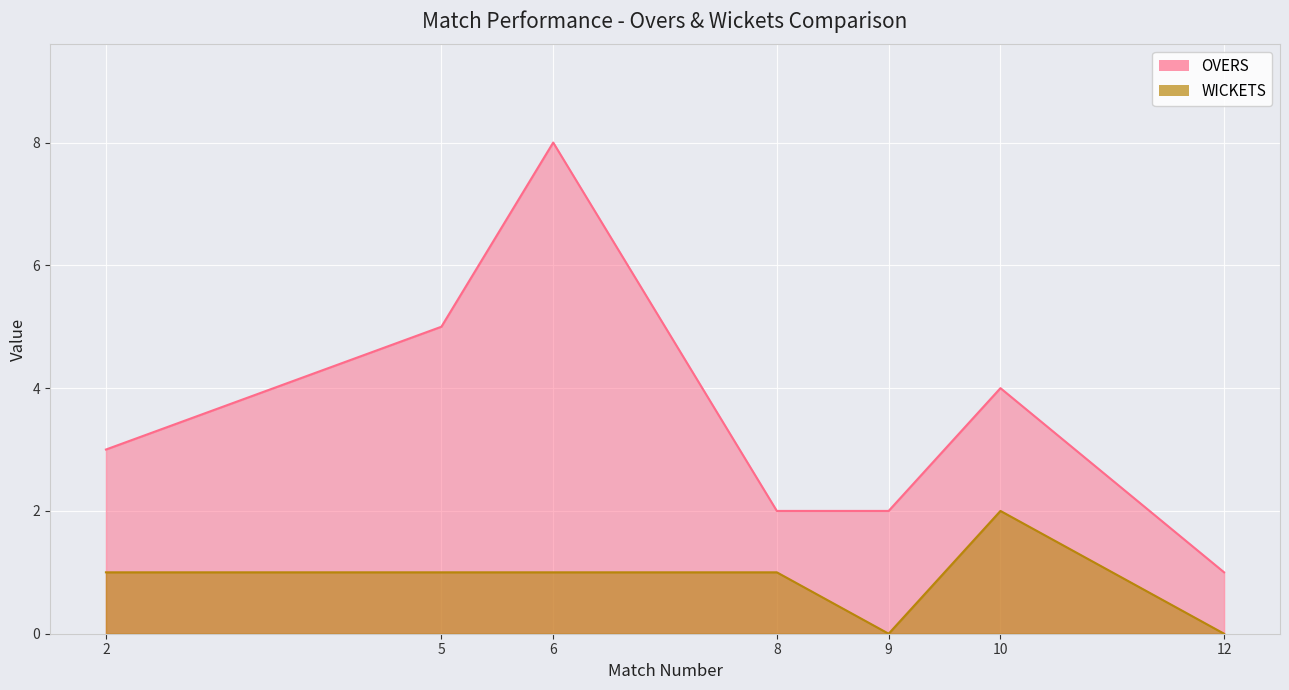

What is the spread (max minus min) of values at 9?

2